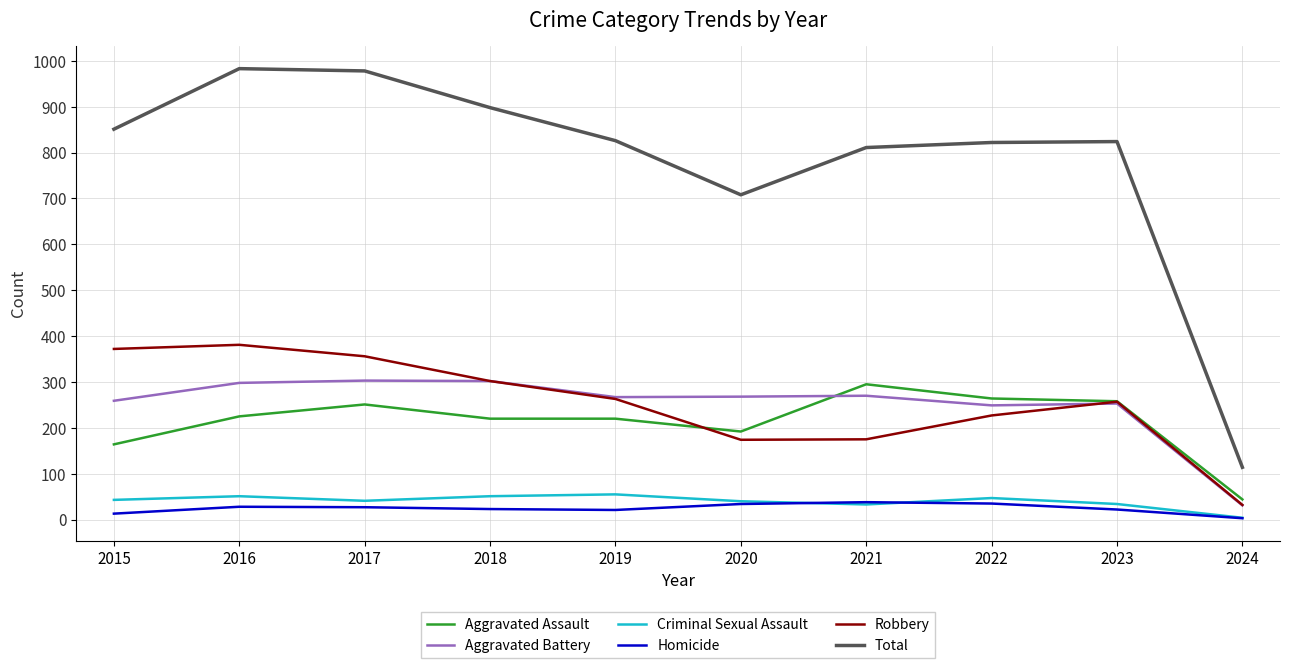

Does the chart display data point markers on the line(s)?

No